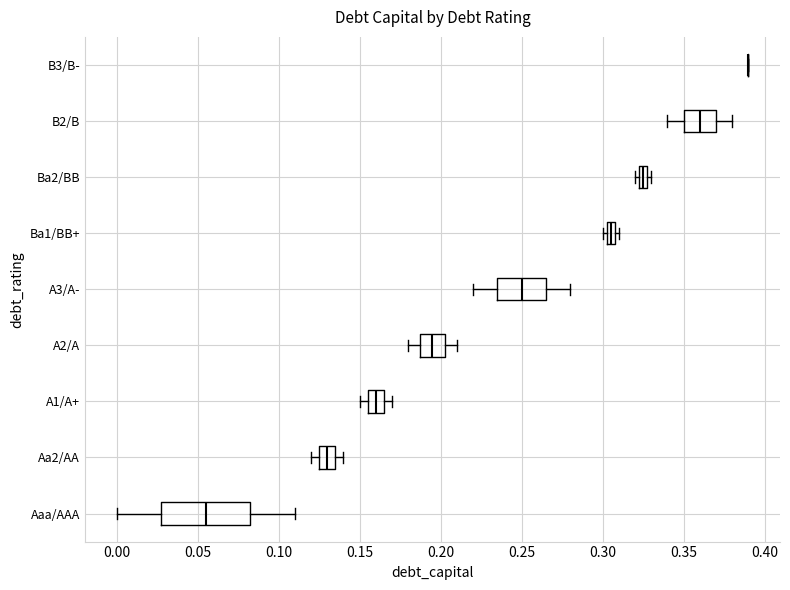

Which box is the widest, from its left edge to its right edge?

Aaa/AAA